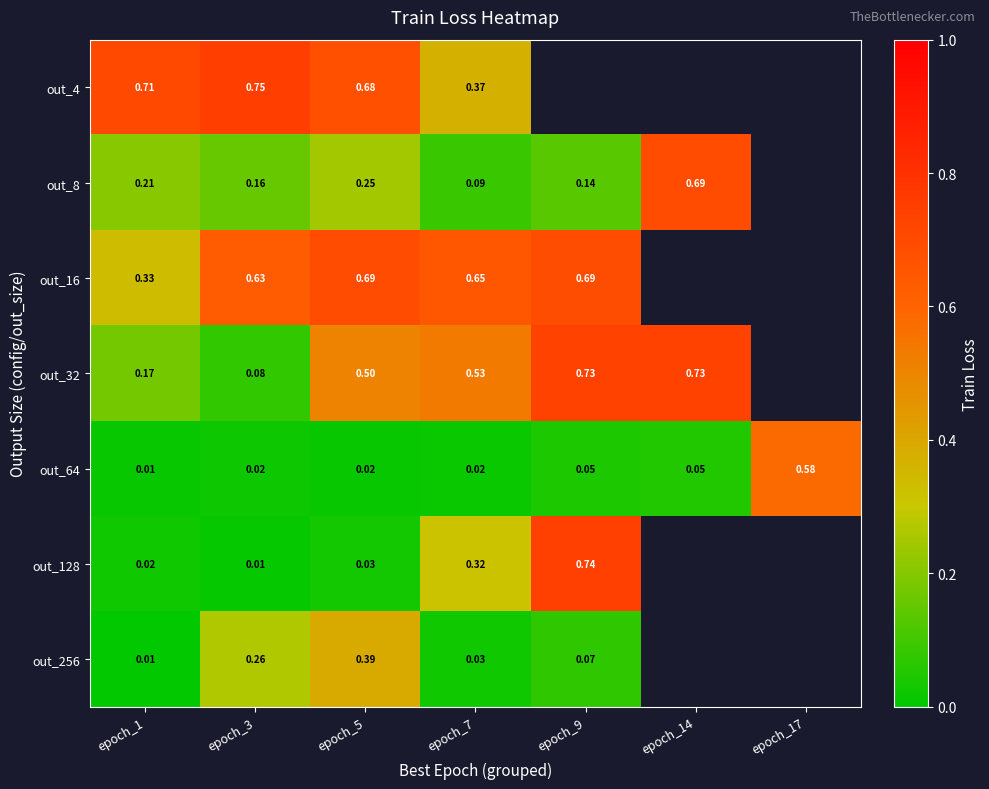

At epoch_5, list the series in order from largest to smallest.

out_16, out_4, out_32, out_256, out_8, out_128, out_64